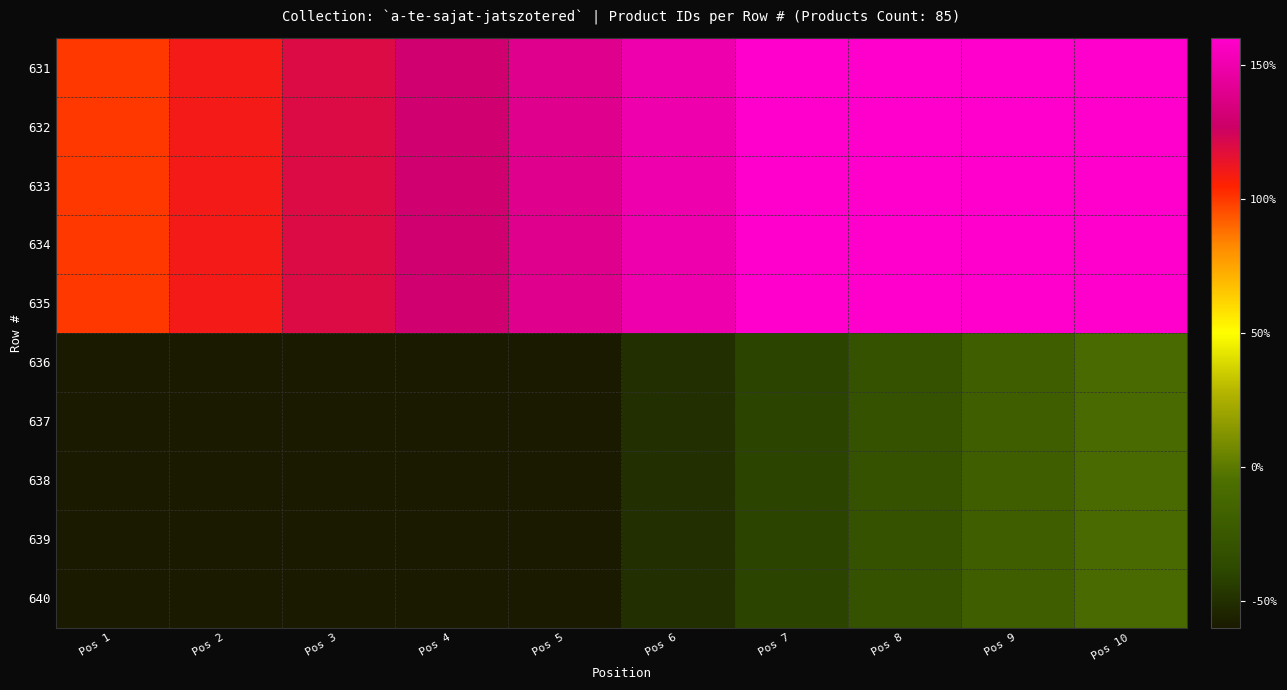

Reading right to left, what are all the values shown in this chart?

631: Pos 10=160.0	Pos 9=160.0	Pos 8=160.0	Pos 7=160.0	Pos 6=150.0	Pos 5=140.0	Pos 4=130.0	Pos 3=120.0	Pos 2=110.0	Pos 1=100.0
632: Pos 10=160.0	Pos 9=160.0	Pos 8=160.0	Pos 7=160.0	Pos 6=150.0	Pos 5=140.0	Pos 4=130.0	Pos 3=120.0	Pos 2=110.0	Pos 1=100.0
633: Pos 10=160.0	Pos 9=160.0	Pos 8=160.0	Pos 7=160.0	Pos 6=150.0	Pos 5=140.0	Pos 4=130.0	Pos 3=120.0	Pos 2=110.0	Pos 1=100.0
634: Pos 10=160.0	Pos 9=160.0	Pos 8=160.0	Pos 7=160.0	Pos 6=150.0	Pos 5=140.0	Pos 4=130.0	Pos 3=120.0	Pos 2=110.0	Pos 1=100.0
635: Pos 10=160.0	Pos 9=160.0	Pos 8=160.0	Pos 7=160.0	Pos 6=150.0	Pos 5=140.0	Pos 4=130.0	Pos 3=120.0	Pos 2=110.0	Pos 1=100.0
636: Pos 10=-10.0	Pos 9=-20.0	Pos 8=-30.0	Pos 7=-40.0	Pos 6=-50.0	Pos 5=-60.0	Pos 4=-60.0	Pos 3=-60.0	Pos 2=-60.0	Pos 1=-60.0
637: Pos 10=-10.0	Pos 9=-20.0	Pos 8=-30.0	Pos 7=-40.0	Pos 6=-50.0	Pos 5=-60.0	Pos 4=-60.0	Pos 3=-60.0	Pos 2=-60.0	Pos 1=-60.0
638: Pos 10=-10.0	Pos 9=-20.0	Pos 8=-30.0	Pos 7=-40.0	Pos 6=-50.0	Pos 5=-60.0	Pos 4=-60.0	Pos 3=-60.0	Pos 2=-60.0	Pos 1=-60.0
639: Pos 10=-10.0	Pos 9=-20.0	Pos 8=-30.0	Pos 7=-40.0	Pos 6=-50.0	Pos 5=-60.0	Pos 4=-60.0	Pos 3=-60.0	Pos 2=-60.0	Pos 1=-60.0
640: Pos 10=-10.0	Pos 9=-20.0	Pos 8=-30.0	Pos 7=-40.0	Pos 6=-50.0	Pos 5=-60.0	Pos 4=-60.0	Pos 3=-60.0	Pos 2=-60.0	Pos 1=-60.0